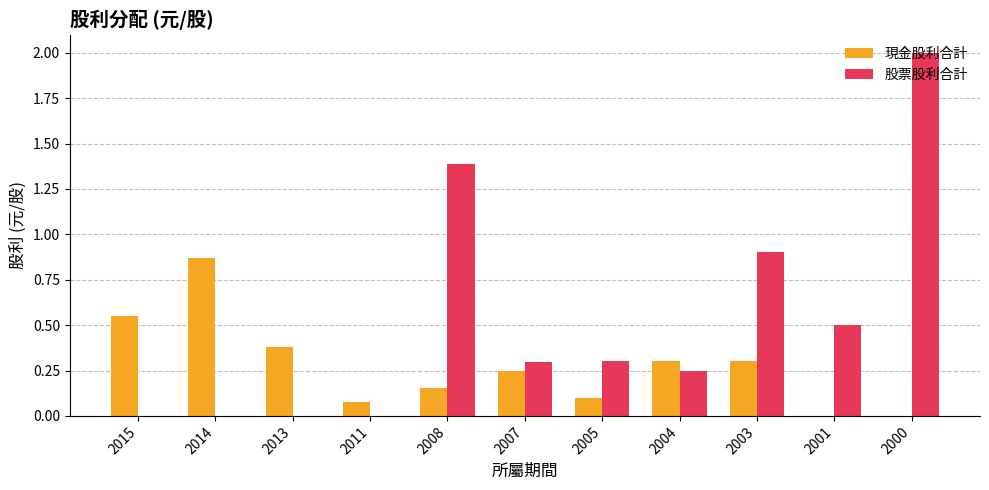

What is the sum of the 現金股利合計 values at 2005 and 2007?

0.3